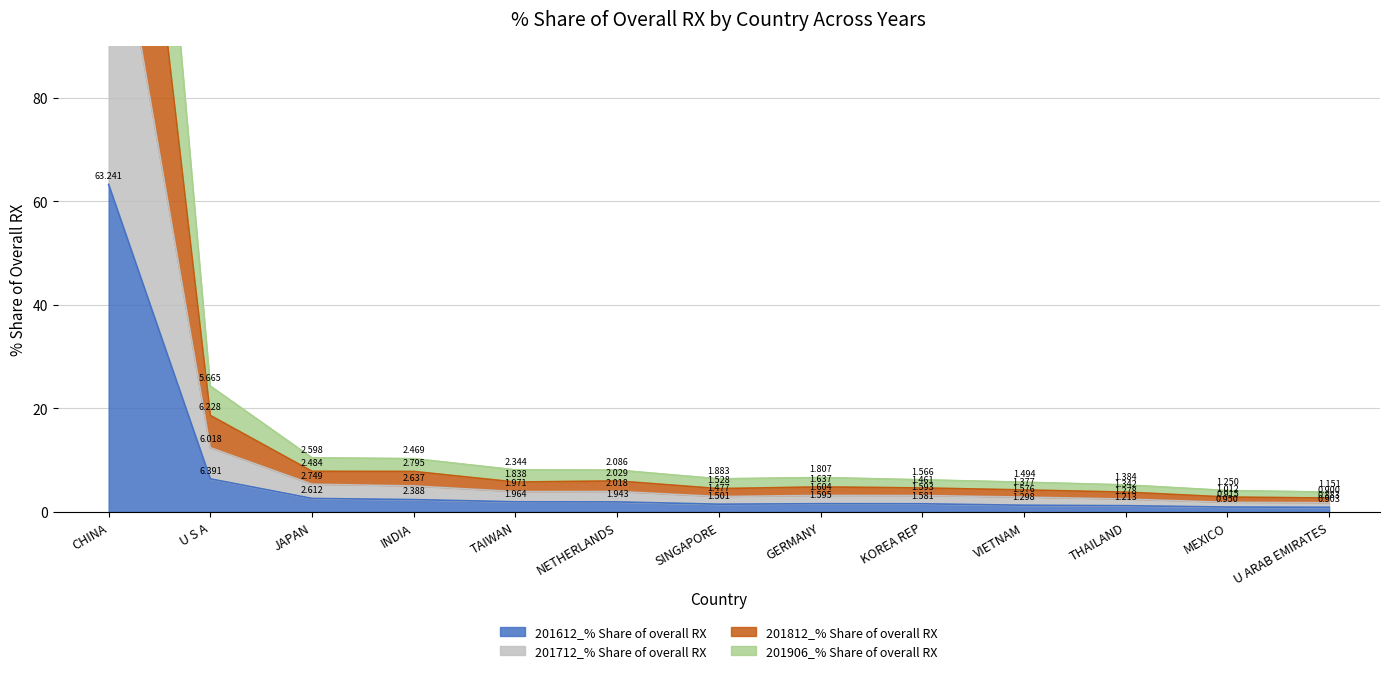

True or false: 201712_% Share of overall RX and 201612_% Share of overall RX intersect in this chart.

False